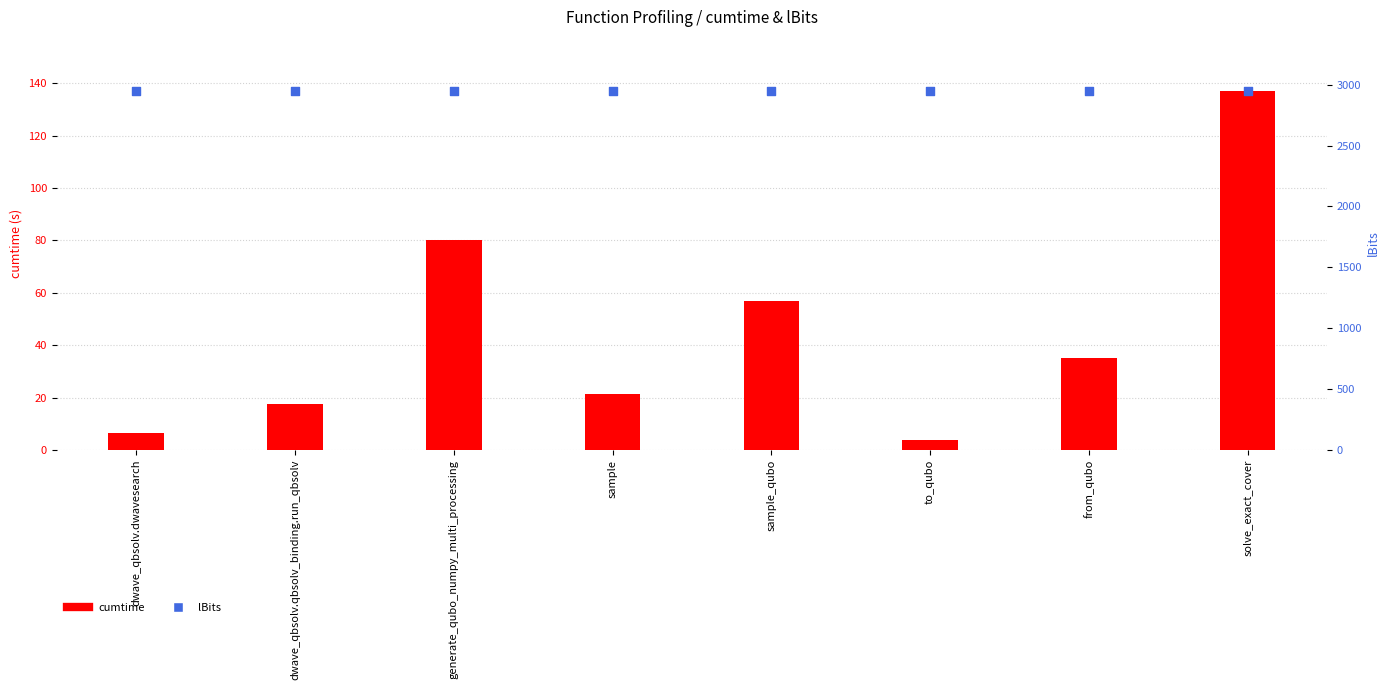

Which series contains the highest Y value?

lBits